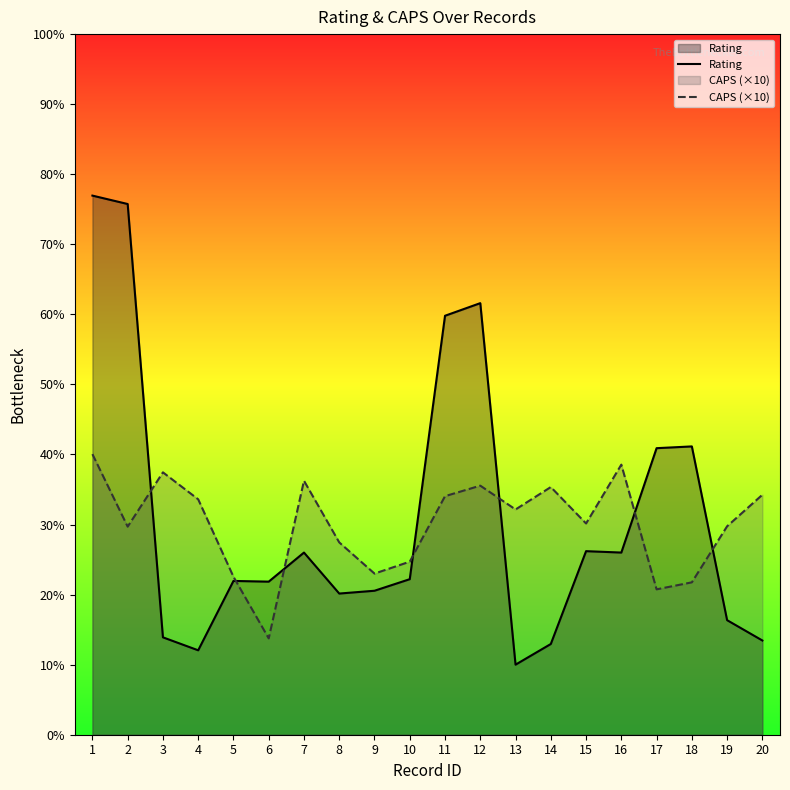

How many times do Rating and CAPS (×10) cross each other?

7